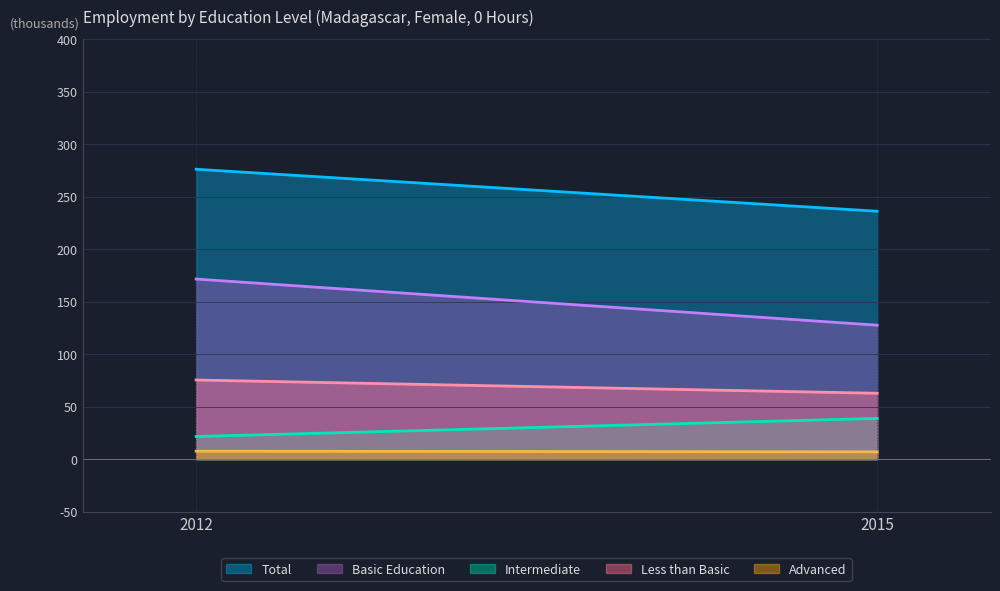

Where is edu_aggregate_ltb nearest to the value 69?

2015